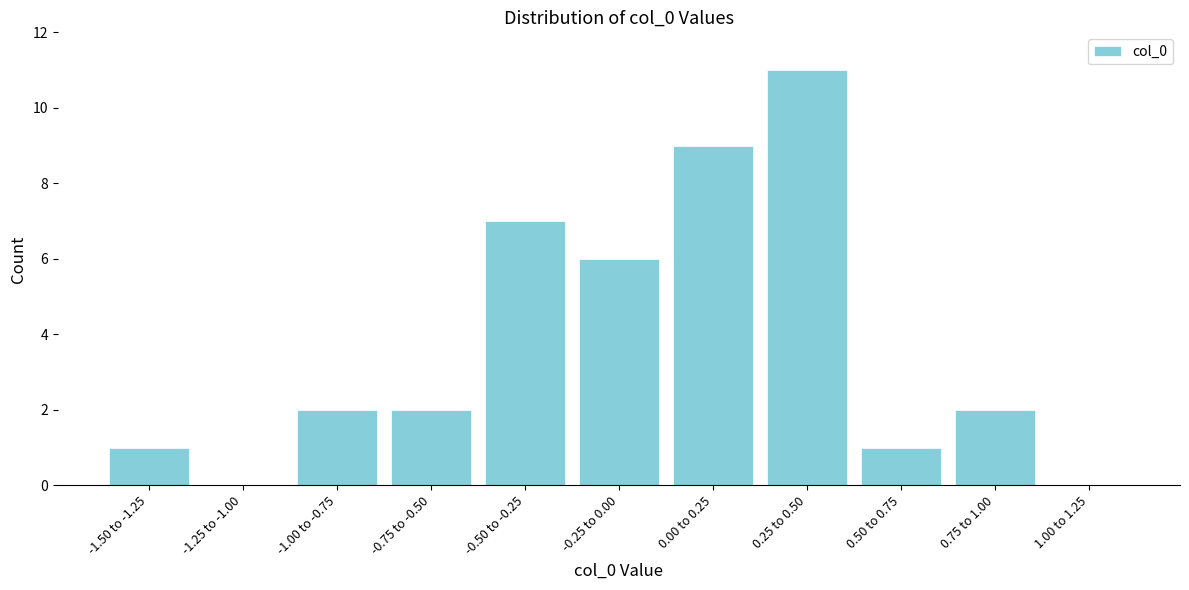

Reading right to left, extract all data points from this chart.

1.00 to 1.25=0	0.75 to 1.00=2	0.50 to 0.75=1	0.25 to 0.50=11	0.00 to 0.25=9	-0.25 to 0.00=6	-0.50 to -0.25=7	-0.75 to -0.50=2	-1.00 to -0.75=2	-1.25 to -1.00=0	-1.50 to -1.25=1